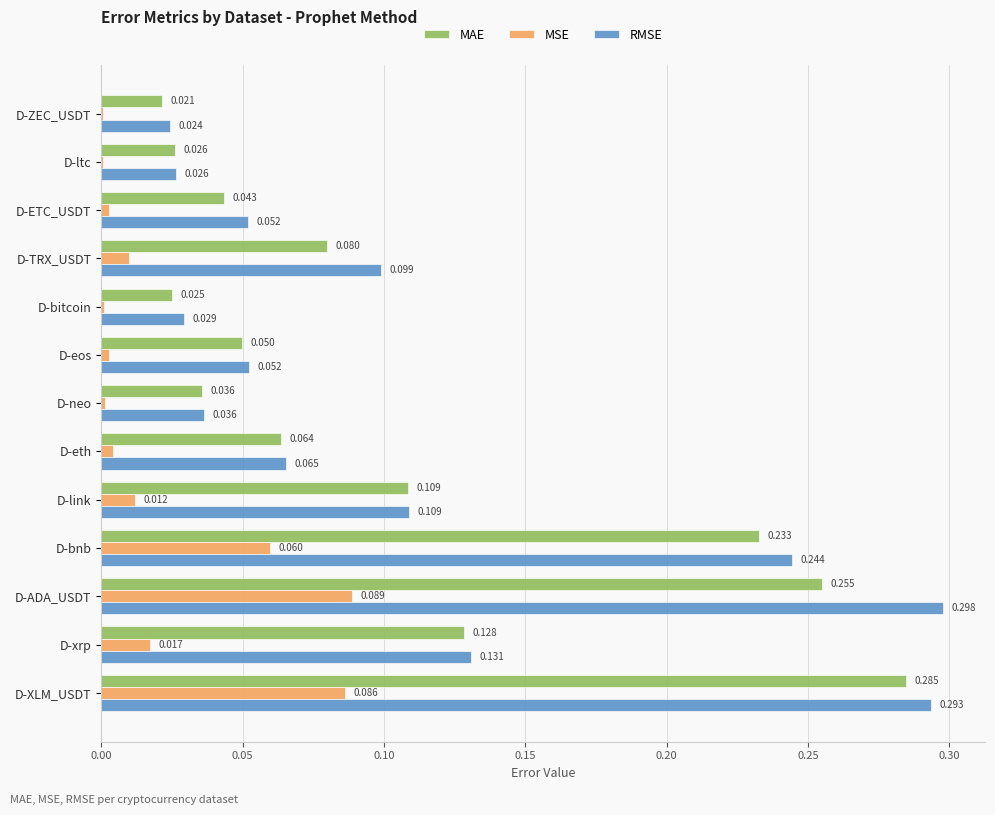

Which series has the largest total across all categories?

RMSE